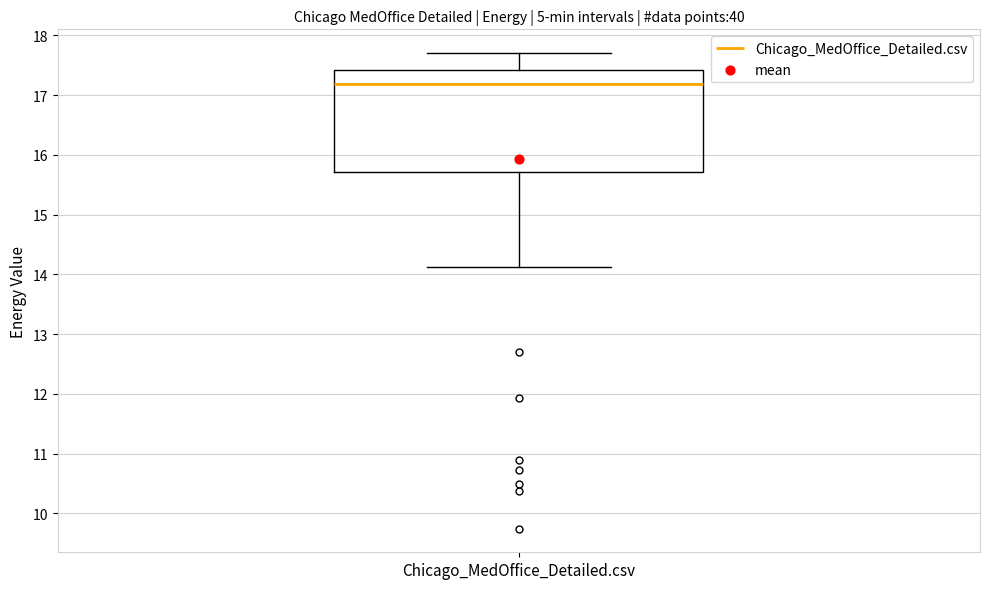

Where does the upper whisker of the box for Chicago_MedOffice_Detailed.csv end on the y-axis? The values are not printed on the chart, so give them approximately, as read against the axis.

17.7